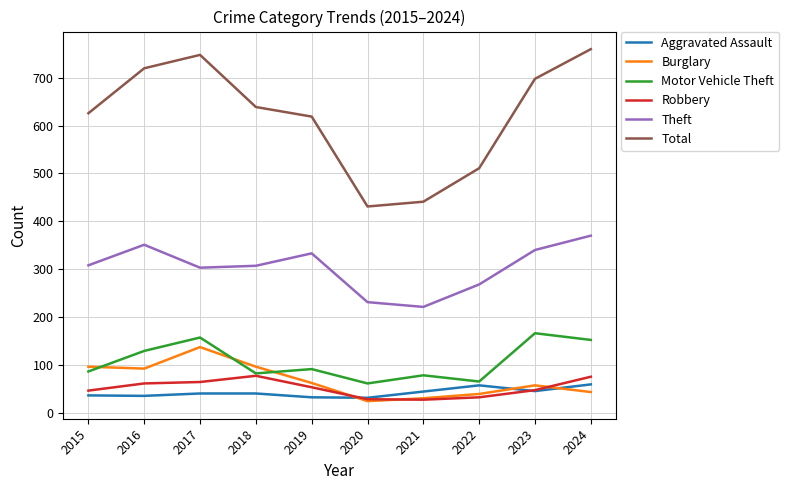

Between 2019 and 2024, which series saw the biggest shift?

Total